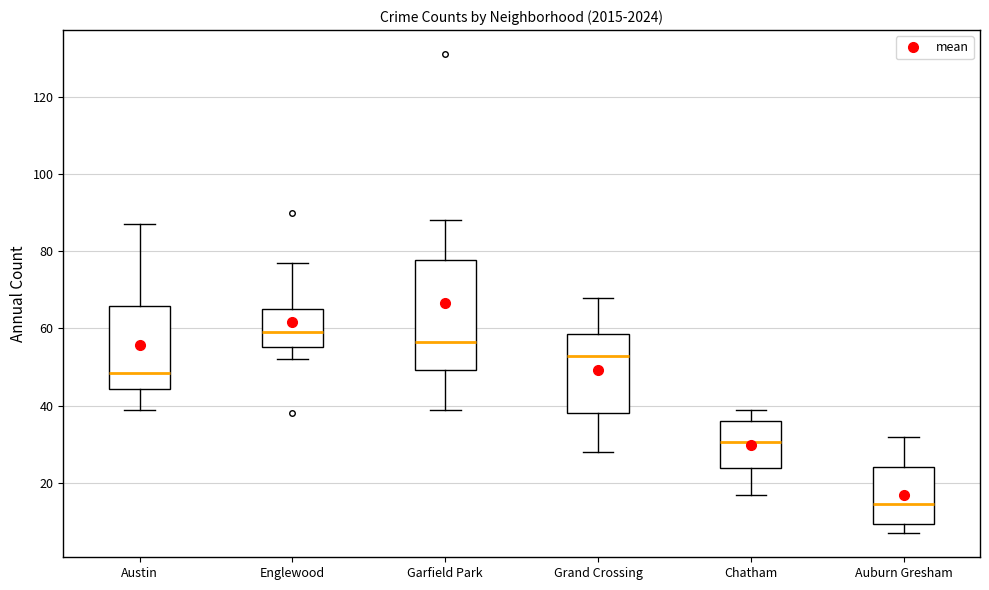

Which box is the tallest, from its lower edge to its upper edge?

Garfield Park